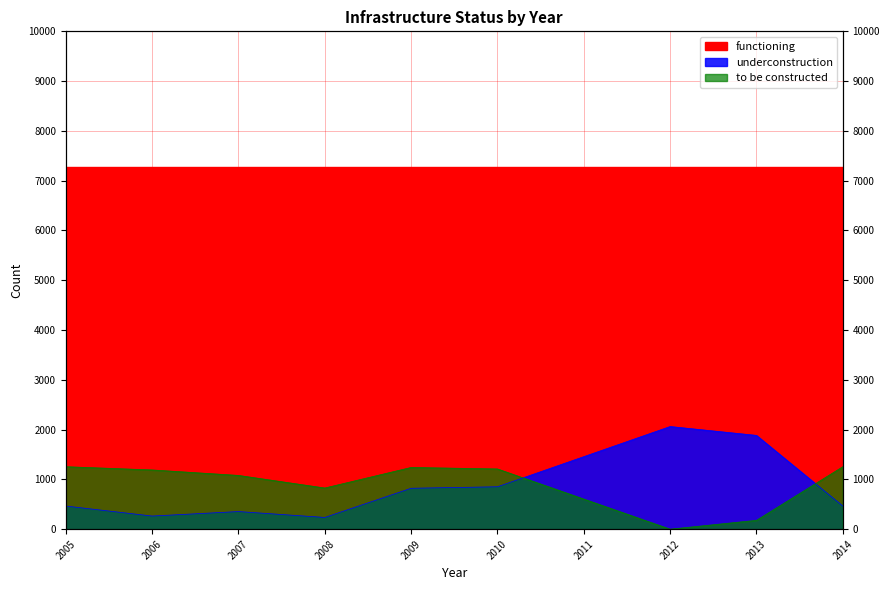

In underconstruction, how many points are higher than both neighbors (excluding endpoints)?

2